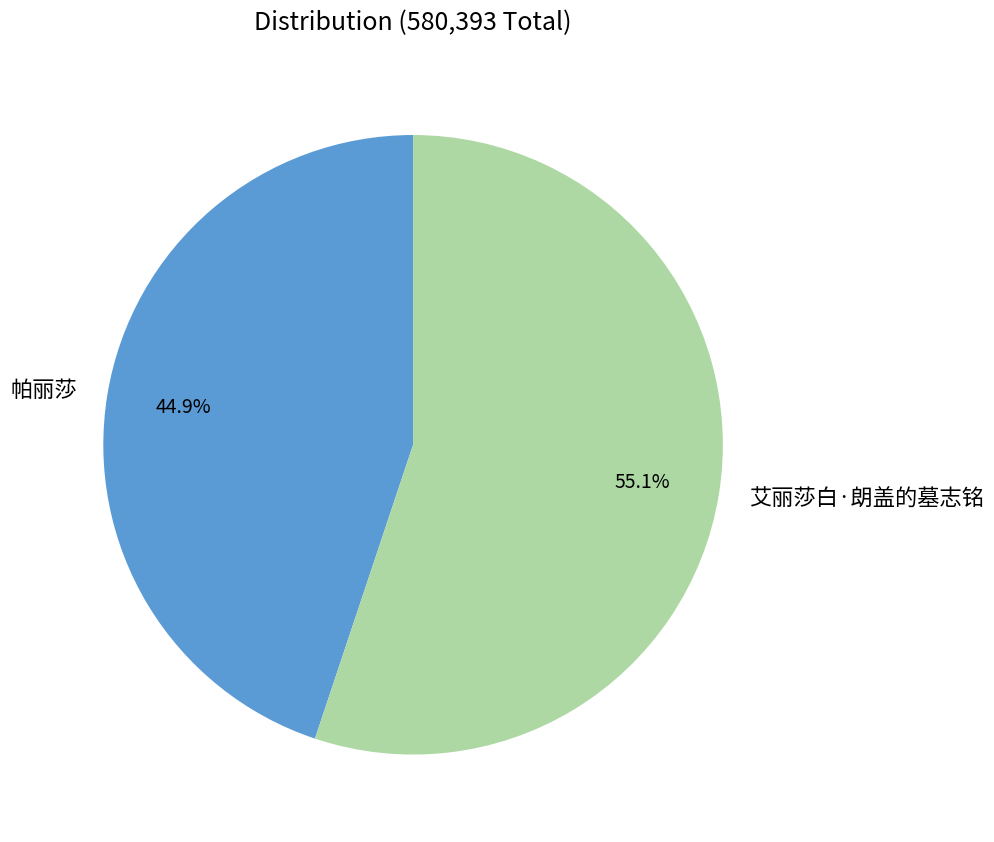

True or false: 帕丽莎 accounts for 32% of the total.

False